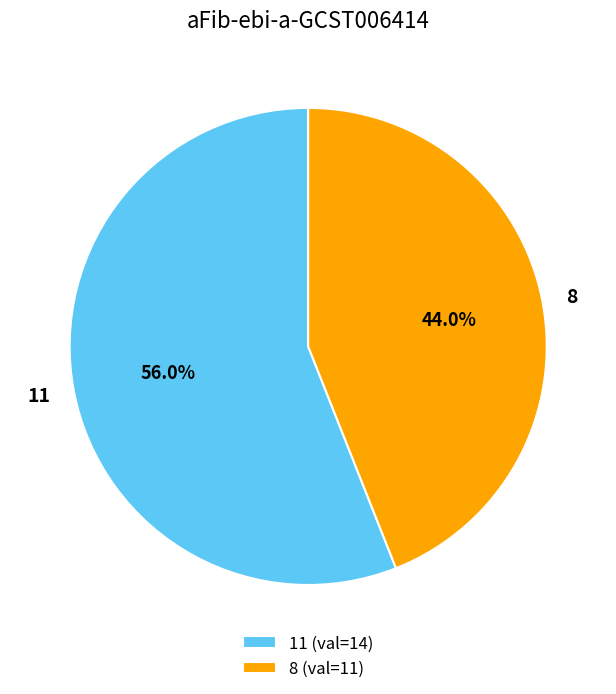

Count the number of slices in the pie.

2